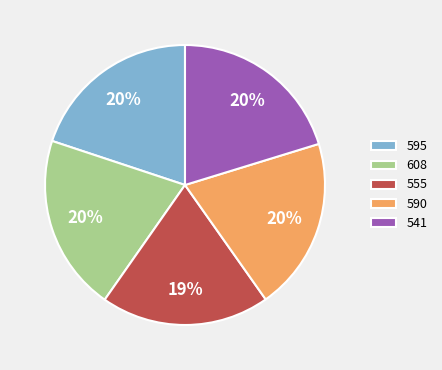

How many slices are in this pie chart?

5